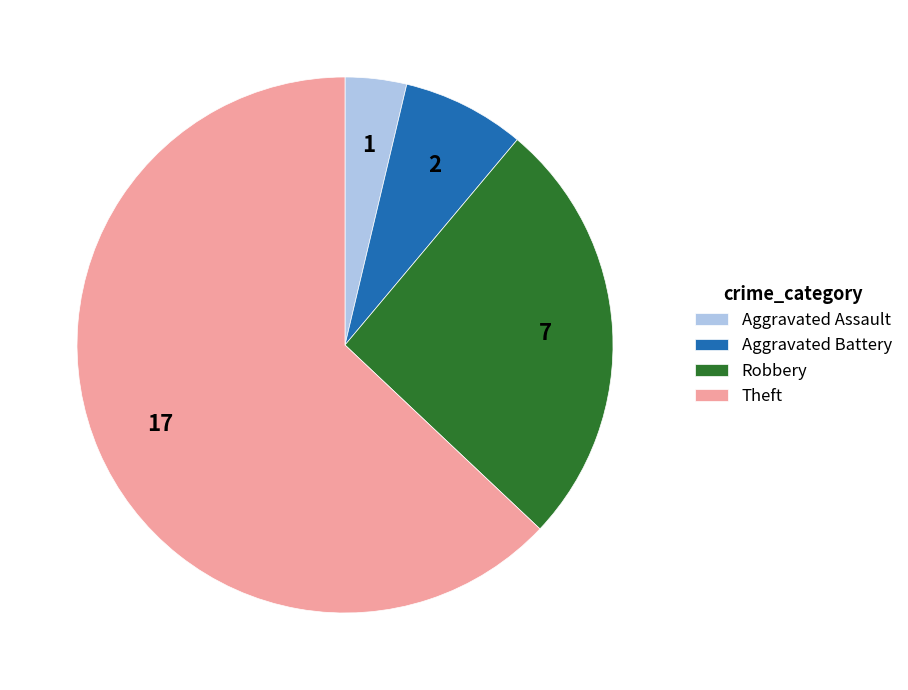

Which slice is the largest?

Theft